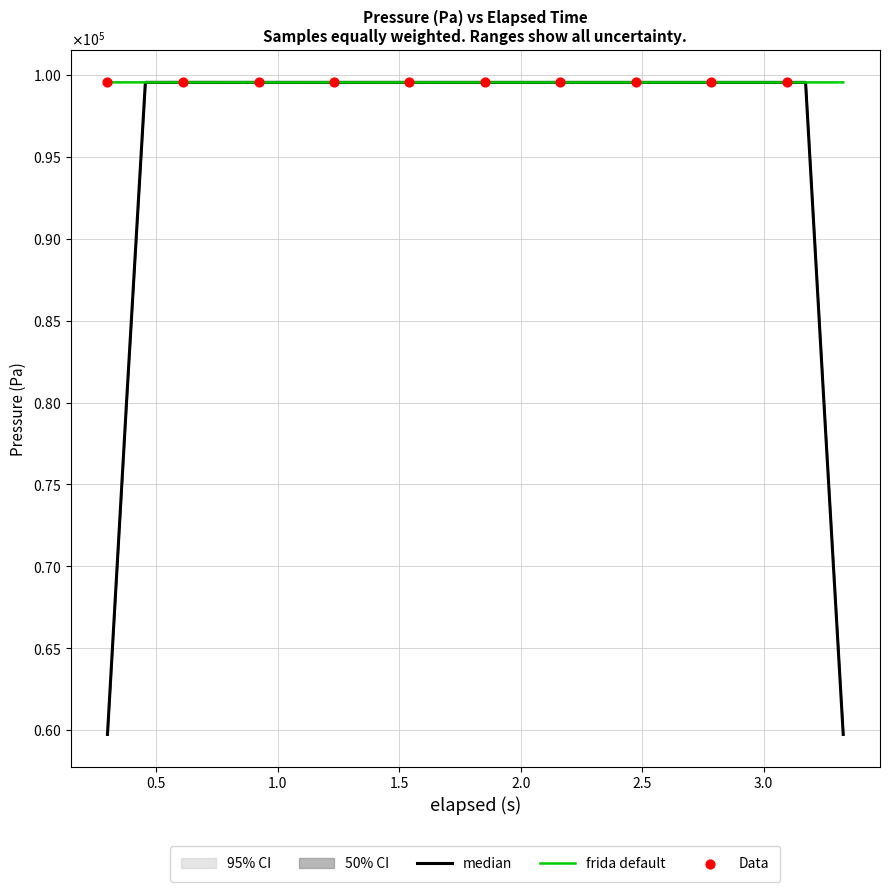

Which has a higher value, 2.552 or 1.232?

1.232